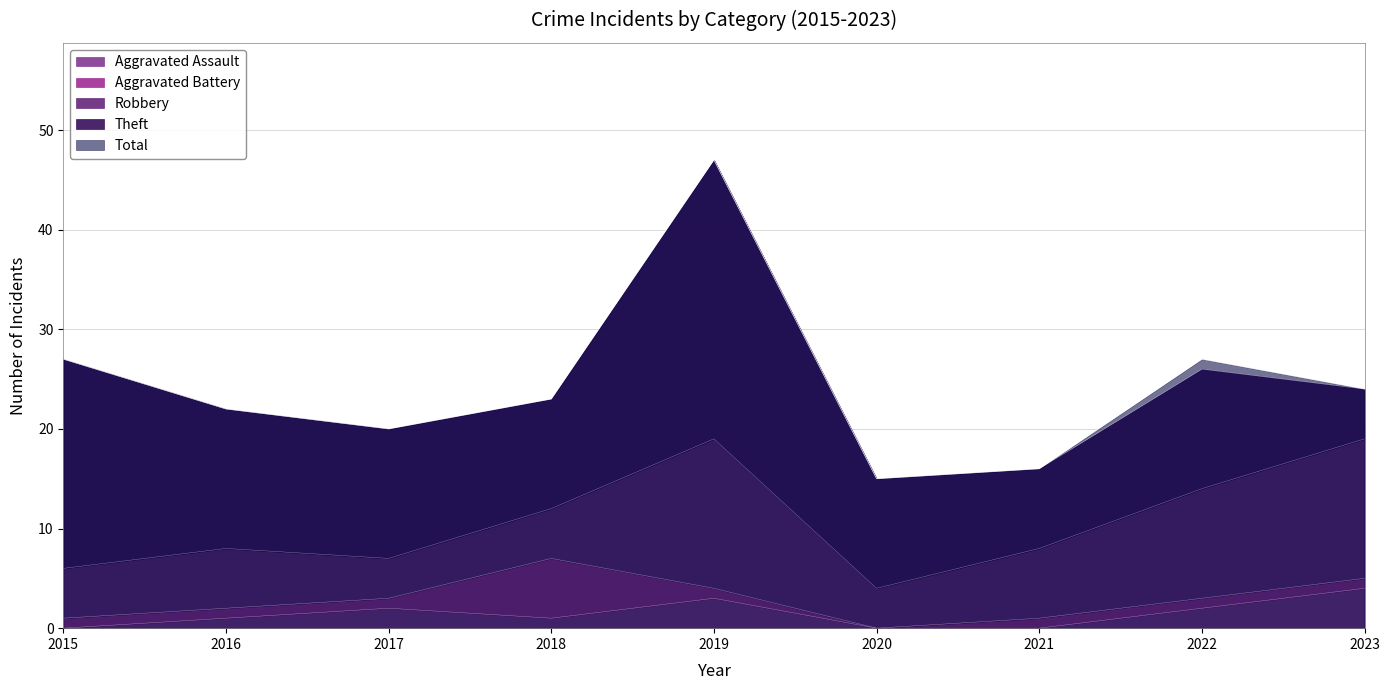

How many values in the Aggravated Battery series are below 1?

1